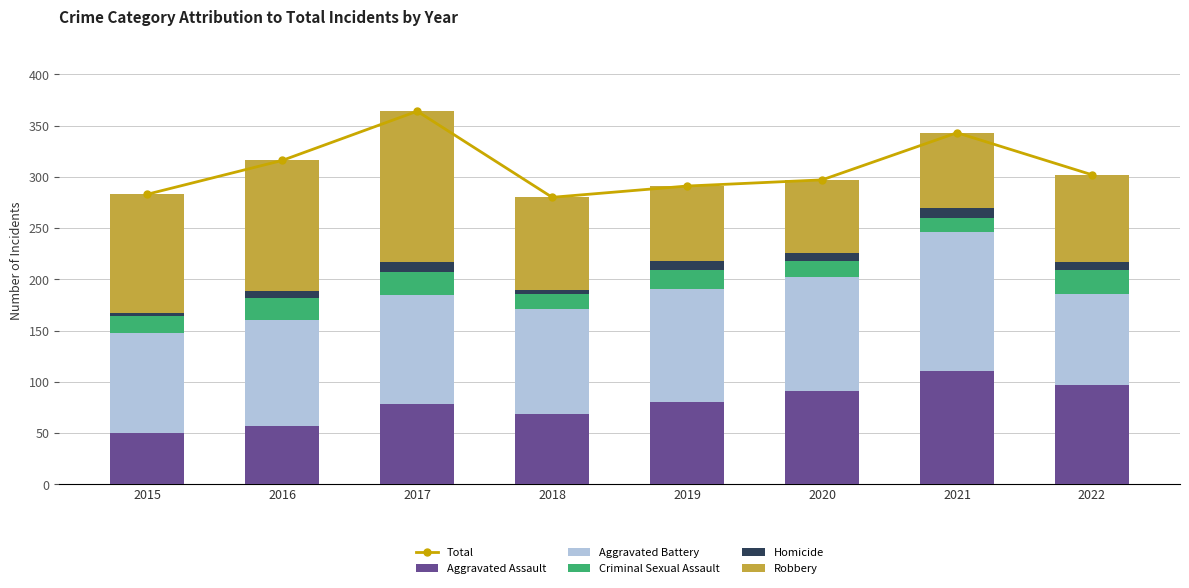

What is the minimum value shown in the chart?

3